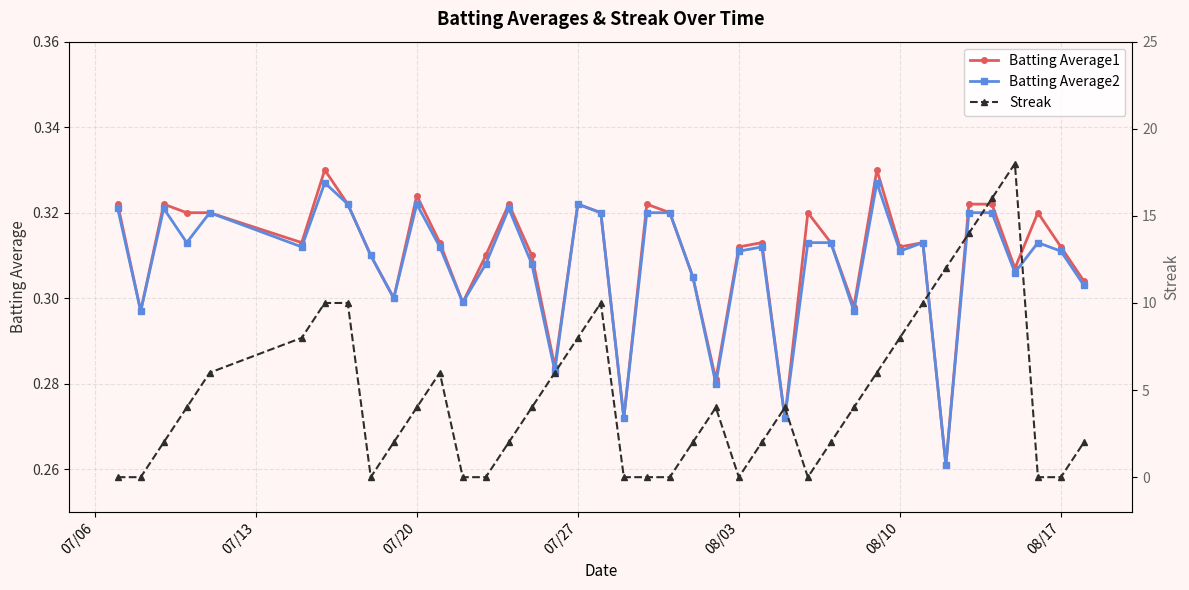

What are all the series names shown in the legend?

Batting Average1, Batting Average2, Streak